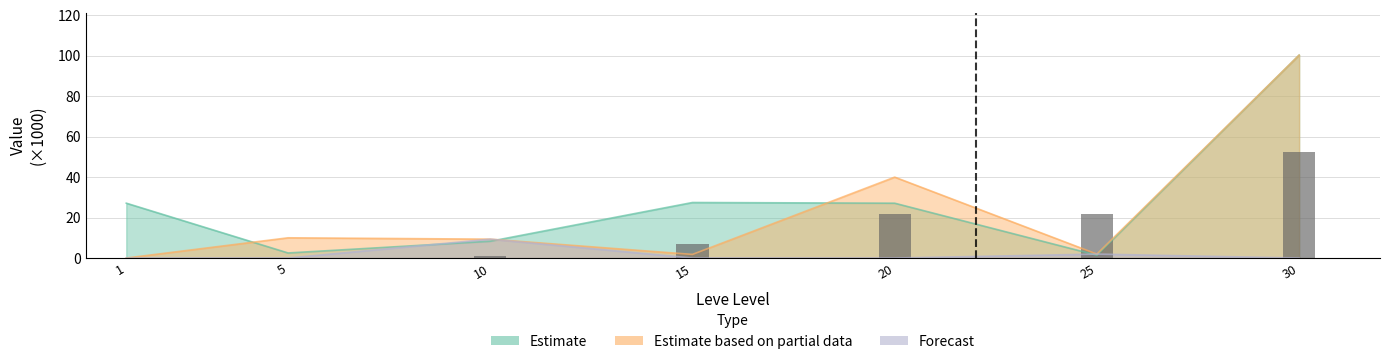

The value at 25 is 5.1. True or false?

False